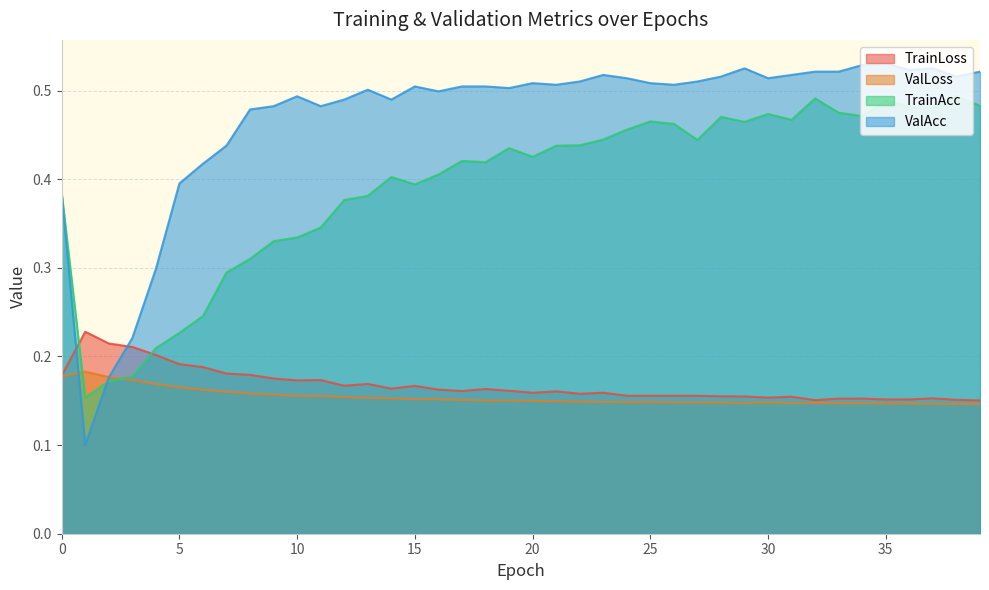

Which has a higher value, 38 or 37?

37